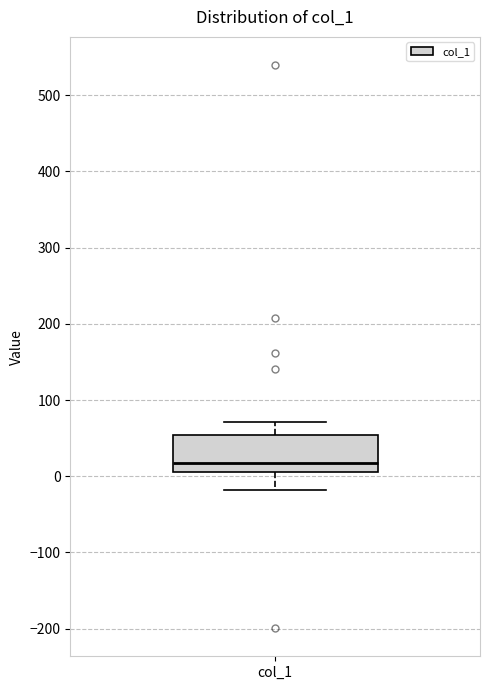

Where is the upper edge of the box for col_1 on the y-axis? The values are not printed on the chart, so give them approximately, as read against the axis.

50